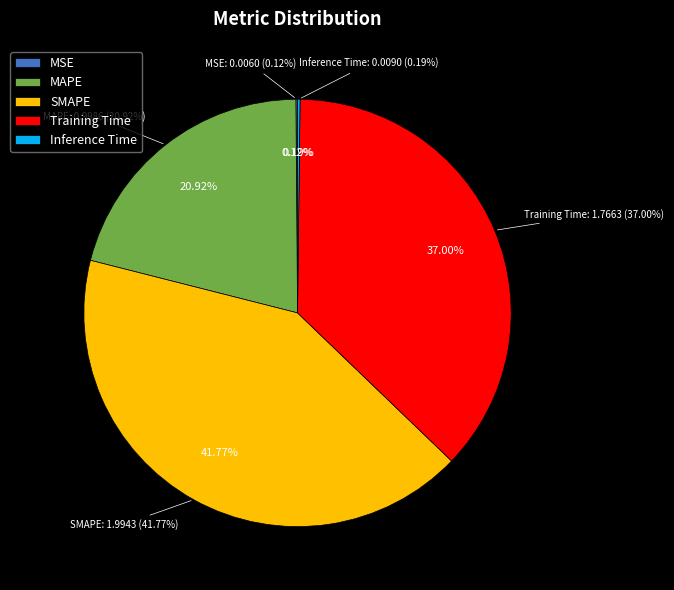

How many segments does this pie chart have?

5